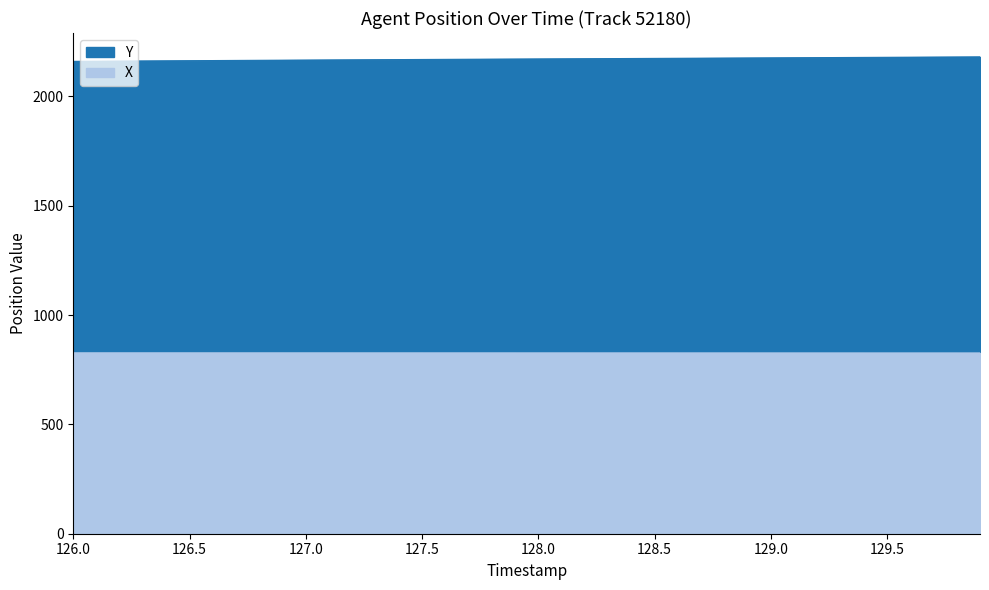

What are all the series names shown in the legend?

Y, X